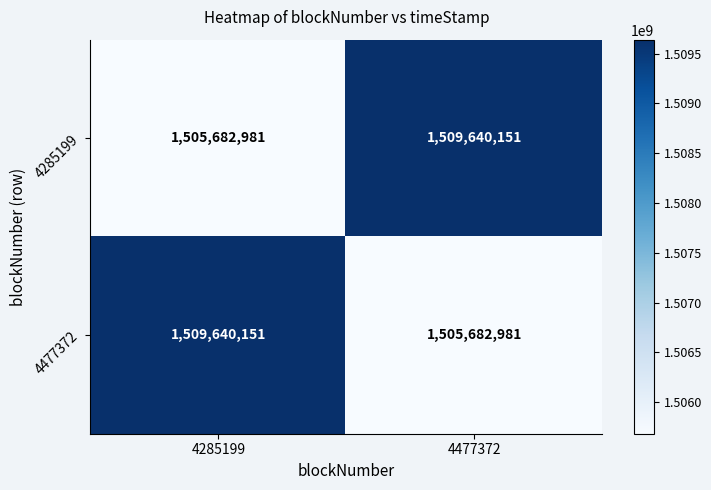

What is the sum of all 4477372 values?

3015323132